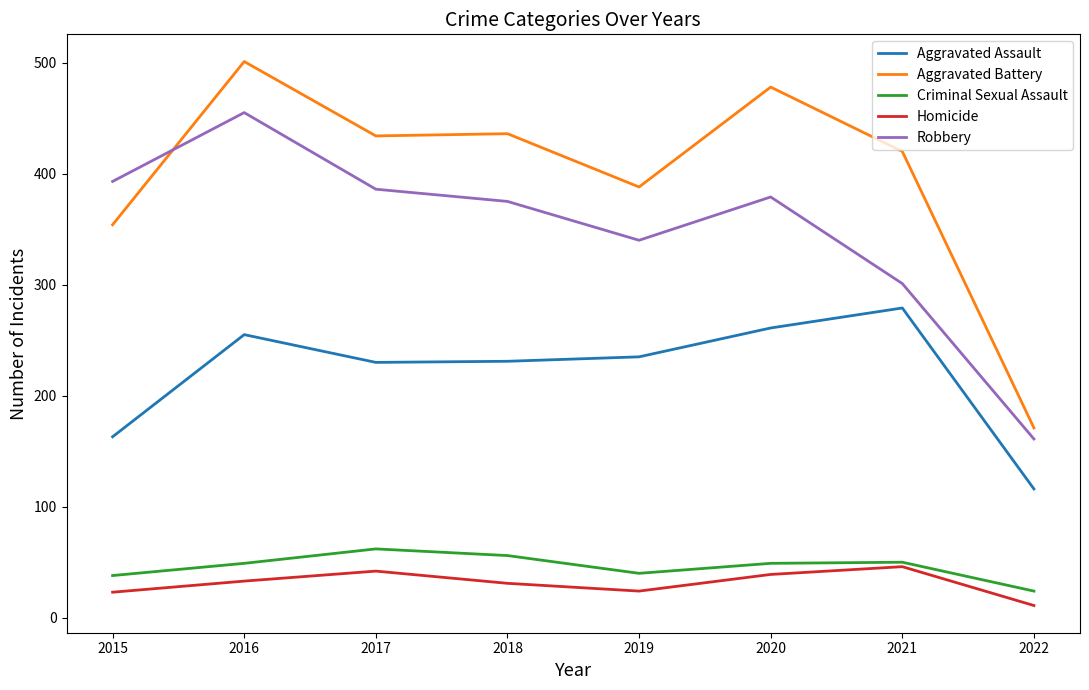

True or false: Homicide and Robbery cross at least once.

False